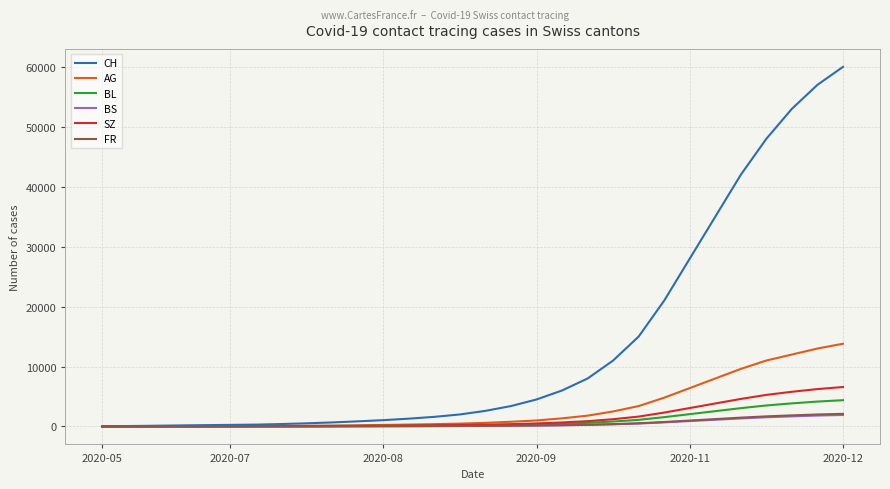

Which series has the largest range (max minus min)?

CH